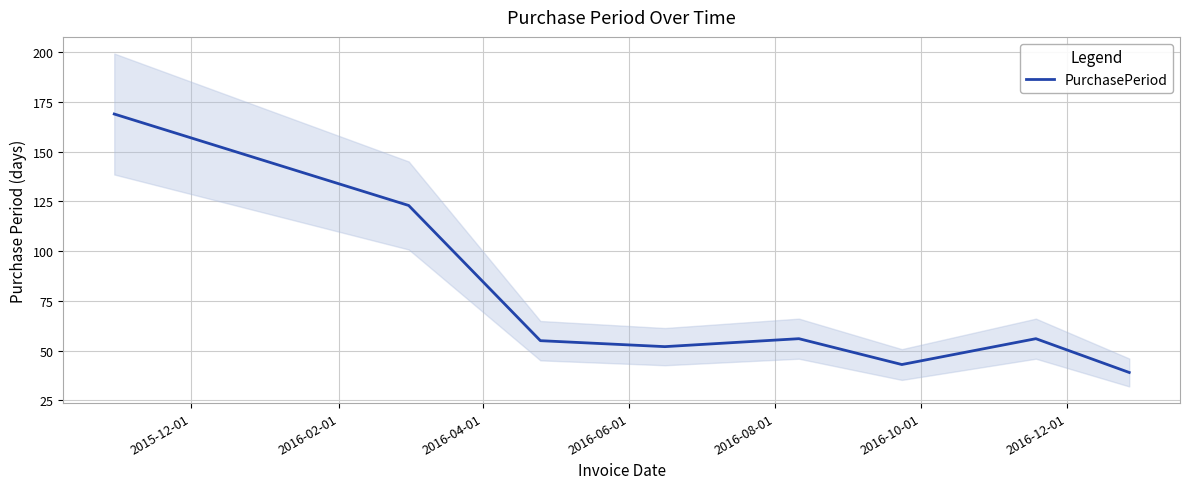

How many data points does each series have?

8